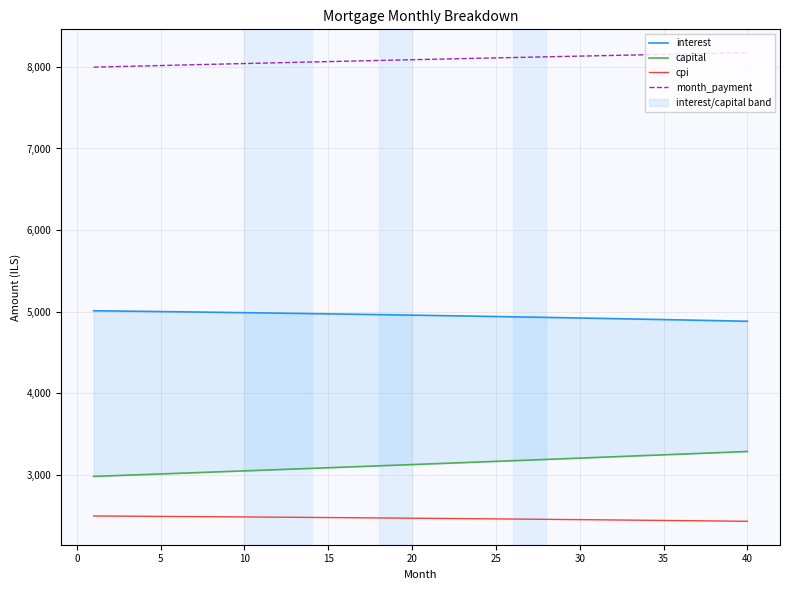

Reading left to right, list all the values displayed in this chart.

interest: 5012.5	5010.1	5007.6	5005.1	5002.5	4999.9	4997.3	4994.6	4991.9	4989.1	4986.3	4983.4	4980.5	4977.5	4974.5	4971.5	4968.4	4965.2	4962.0	4958.8	4955.5	4952.2	4948.8	4945.4	4941.9	4938.4	4934.8	4931.2	4927.5	4923.8	4920.0	4916.2	4912.3	4908.4	4904.5	4900.4	4896.4	4892.2	4888.1	4883.9
capital: 2983.6	2991.1	2998.6	3006.1	3013.6	3021.1	3028.7	3036.2	3043.8	3051.4	3059.1	3066.7	3074.4	3082.1	3089.8	3097.5	3105.2	3113.0	3120.8	3128.6	3136.4	3144.3	3152.1	3160.0	3167.9	3175.8	3183.8	3191.7	3199.7	3207.7	3215.7	3223.7	3231.8	3239.9	3248.0	3256.1	3264.2	3272.4	3280.6	3288.8
cpi: 2498.8	2497.6	2496.3	2495.0	2493.7	2492.4	2491.1	2489.7	2488.3	2486.9	2485.5	2484.0	2482.6	2481.1	2479.5	2478.0	2476.4	2474.8	2473.2	2471.6	2469.9	2468.2	2466.5	2464.8	2463.0	2461.3	2459.4	2457.6	2455.8	2453.9	2452.0	2450.0	2448.1	2446.1	2444.1	2442.1	2440.0	2437.9	2435.8	2433.7
month_payment: 7996.1	8001.2	8006.2	8011.2	8016.1	8021.1	8026.0	8030.8	8035.7	8040.5	8045.3	8050.1	8054.9	8059.6	8064.3	8069.0	8073.6	8078.2	8082.8	8087.4	8091.9	8096.4	8100.9	8105.4	8109.8	8114.2	8118.6	8122.9	8127.2	8131.5	8135.7	8140.0	8144.2	8148.3	8152.4	8156.5	8160.6	8164.7	8168.7	8172.6